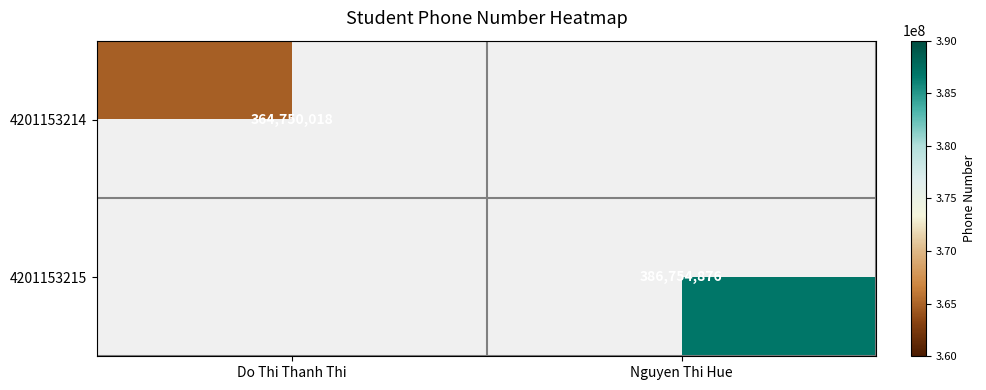

The 4201153214 series shows 191528902 at Do Thi Thanh Thi. True or false?

False